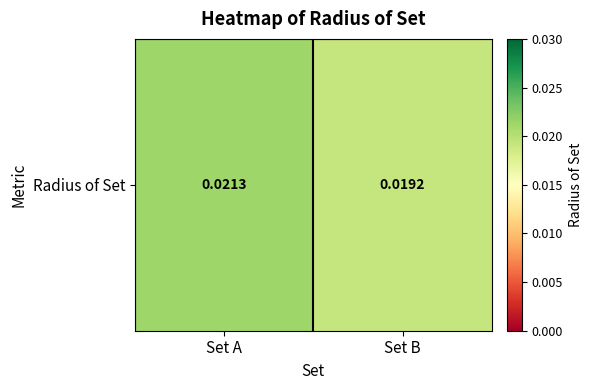

Rank the categories by value from lowest to highest.

Set B, Set A